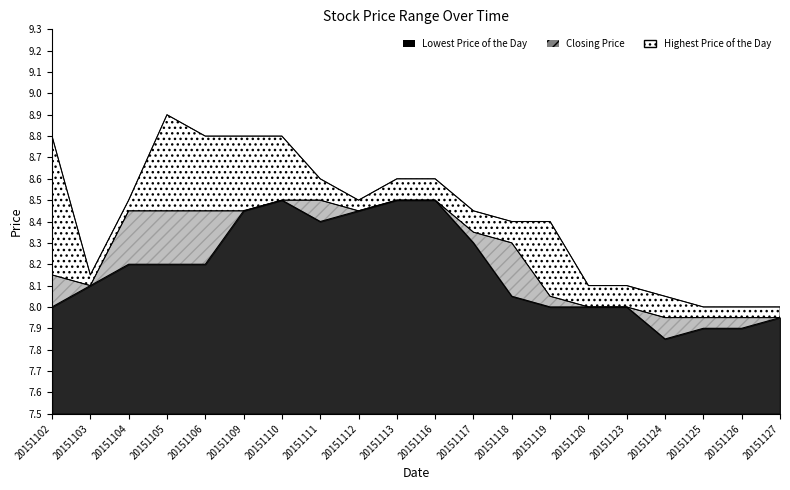

Between 20151117 and 20151109, which is larger?

20151109